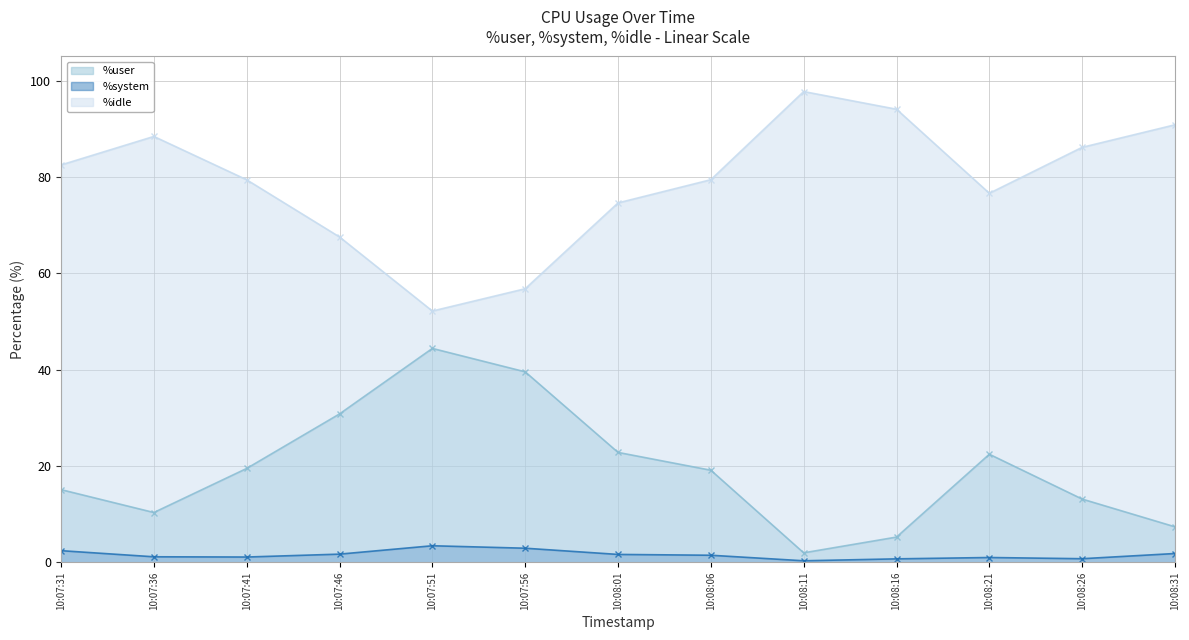

True or false: %user line and %idle line cross at least once.

False